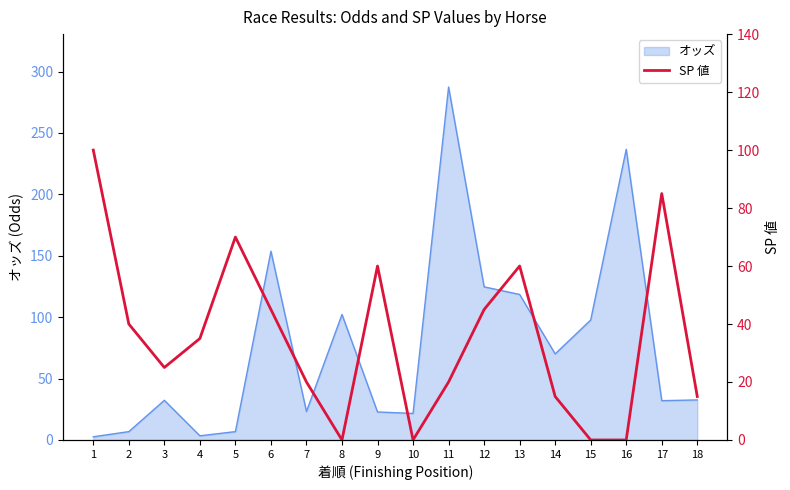

What is the sum of all values?

635